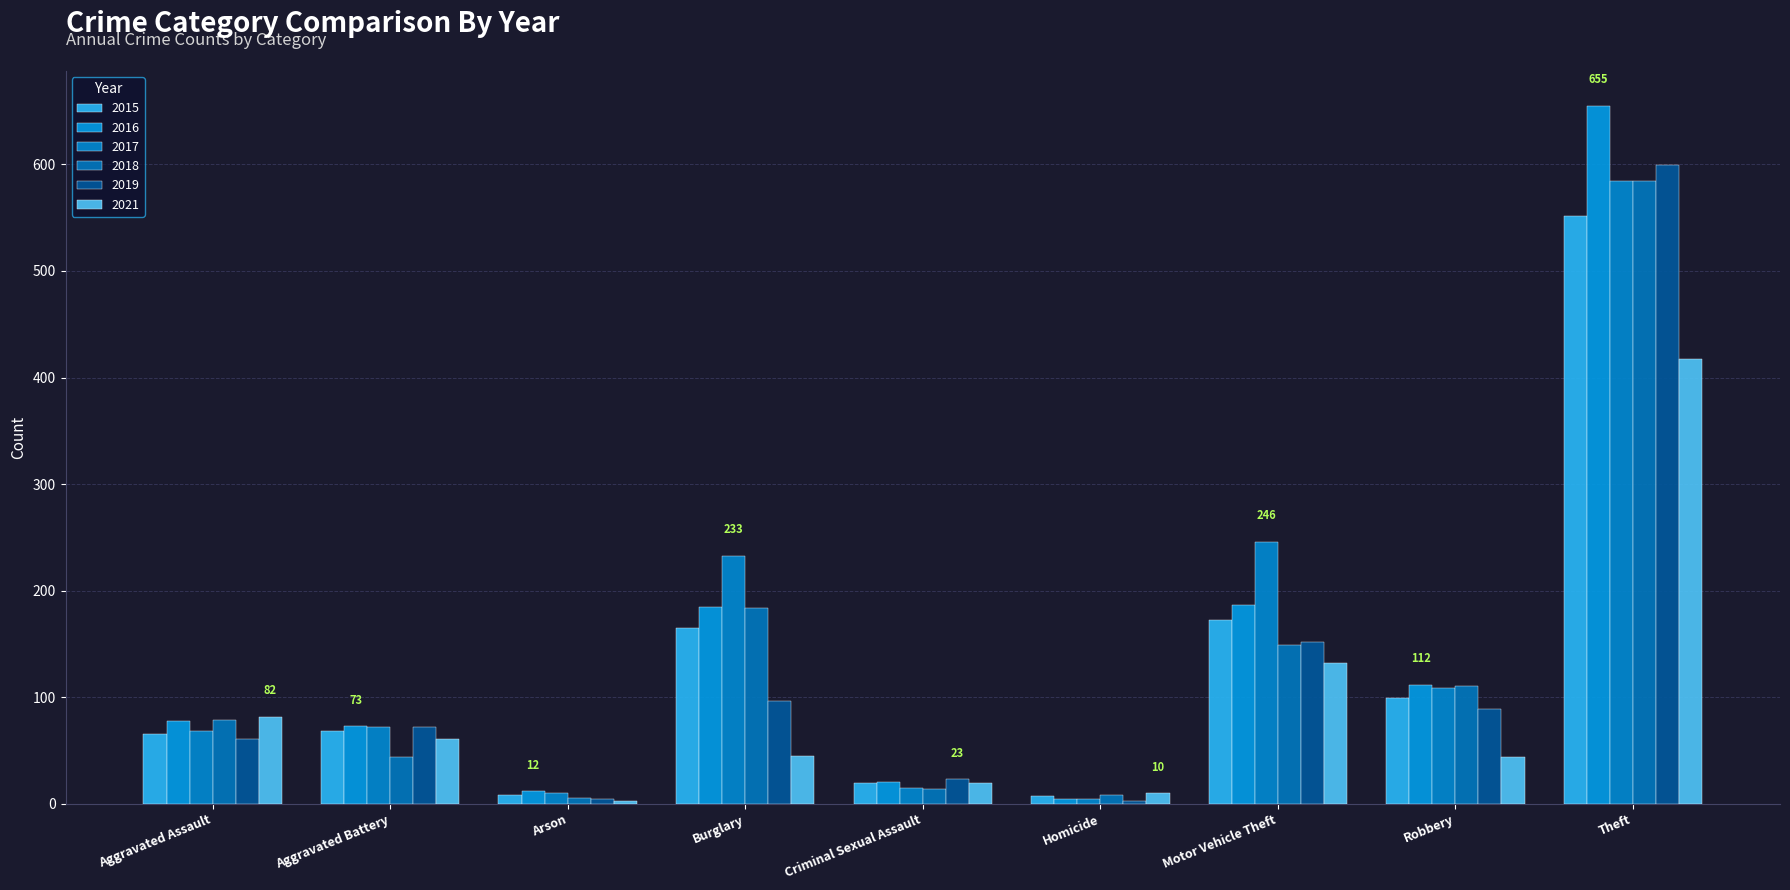

Reading left to right, list all the values displayed in this chart.

2015: 66	68	8	165	20	7	173	99	552
2016: 78	73	12	185	21	5	187	112	655
2017: 68	72	10	233	15	5	246	109	584
2018: 79	44	6	184	14	8	149	111	584
2019: 61	72	5	97	23	3	152	89	599
2021: 82	61	3	45	20	10	132	44	417